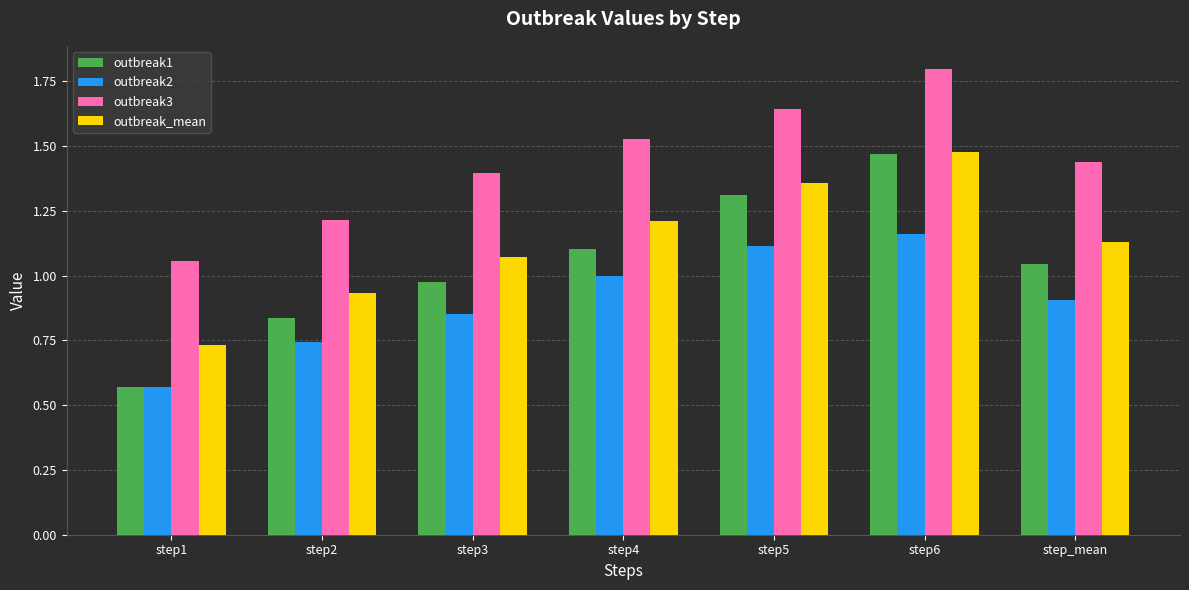

What are all the series names shown in the legend?

outbreak1, outbreak2, outbreak3, outbreak_mean